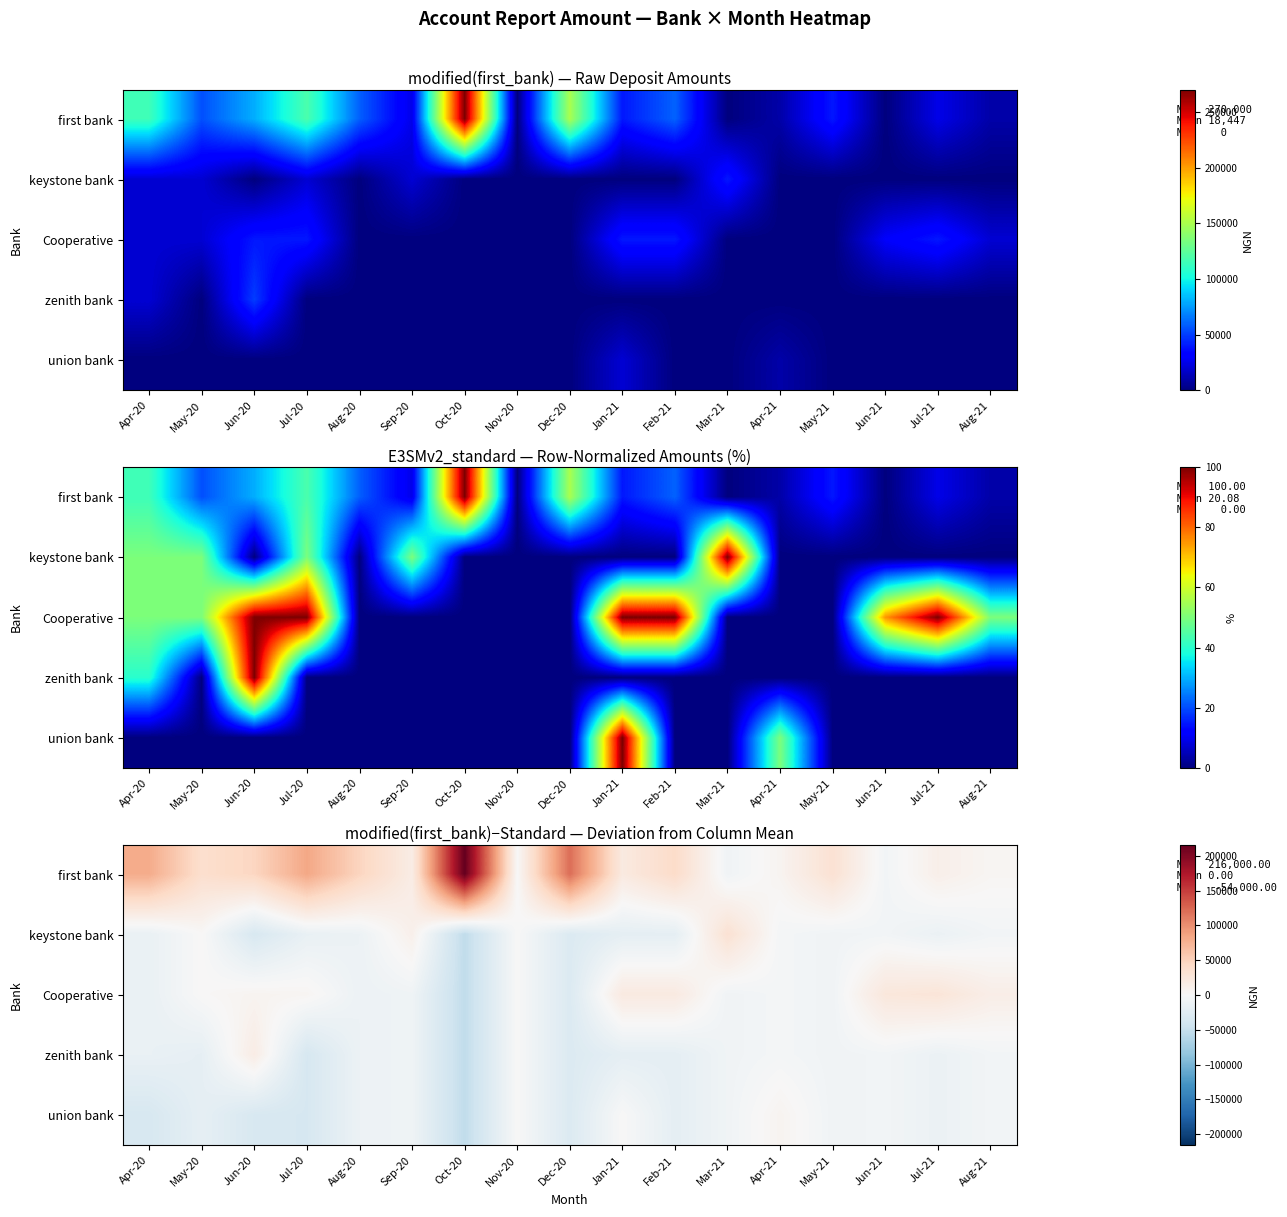

Which series has the largest total across all categories?

first bank